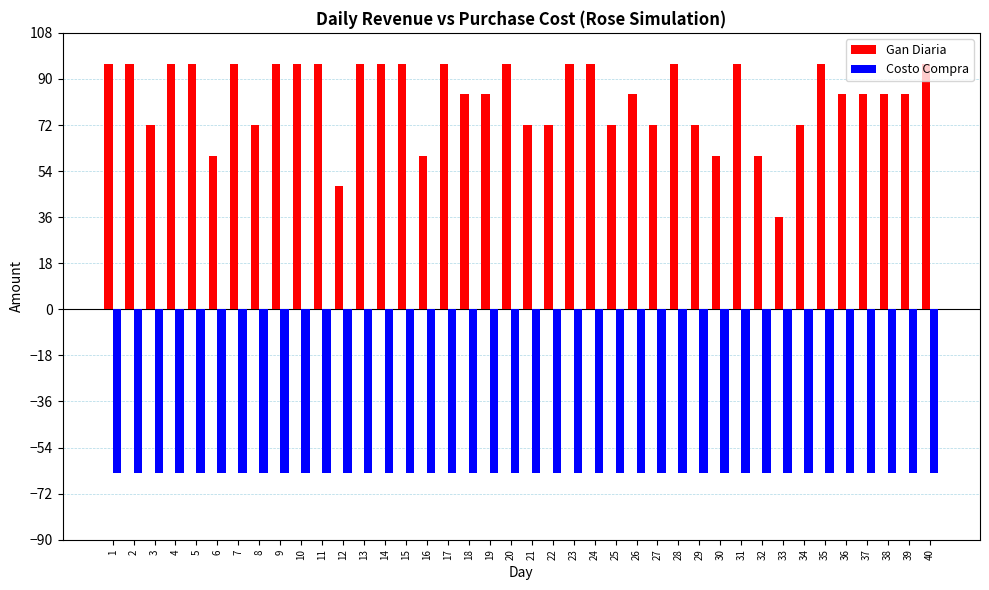

What are all the series names shown in the legend?

Gan Diaria, Costo Compra